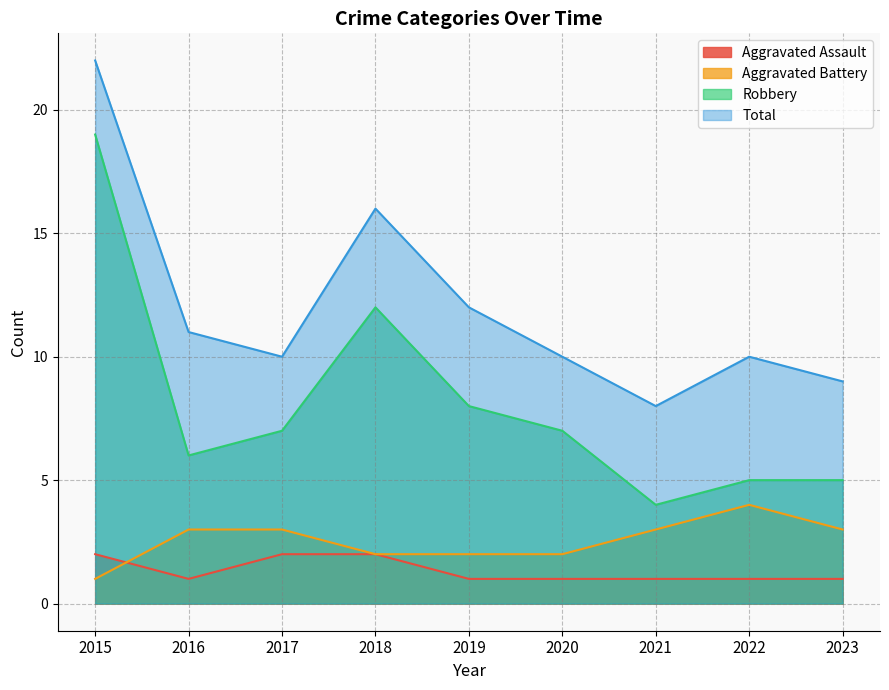

What value does the Robbery series have at 2020?

7